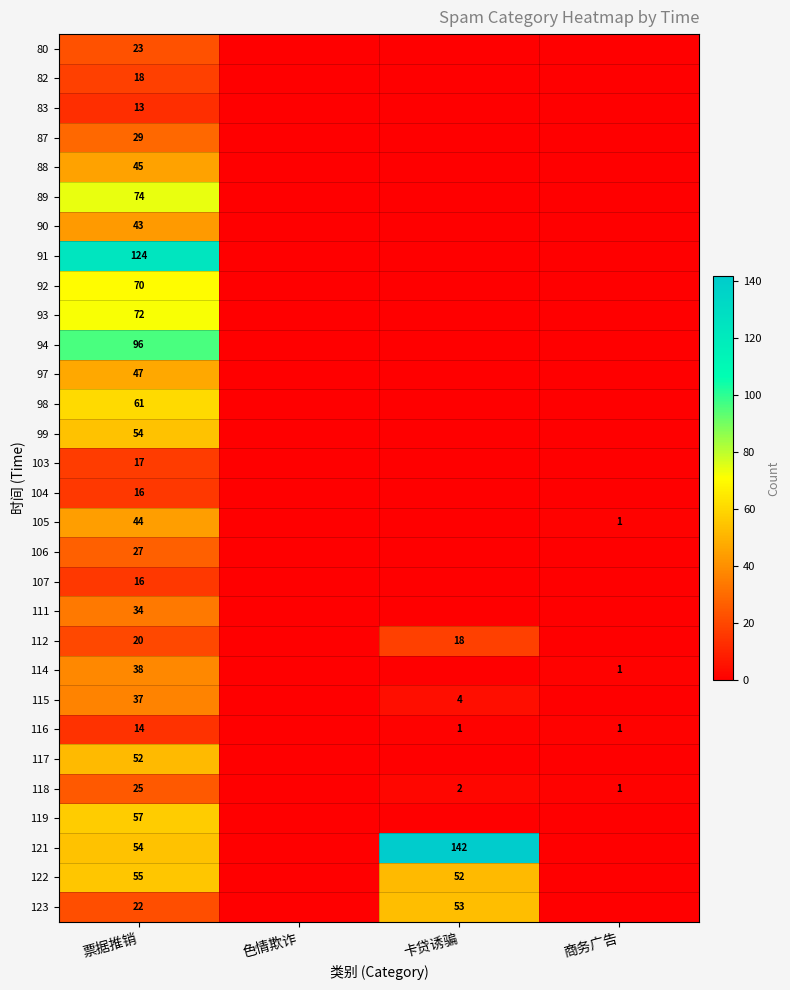

What is the total value across all series at 票据推销?

1297